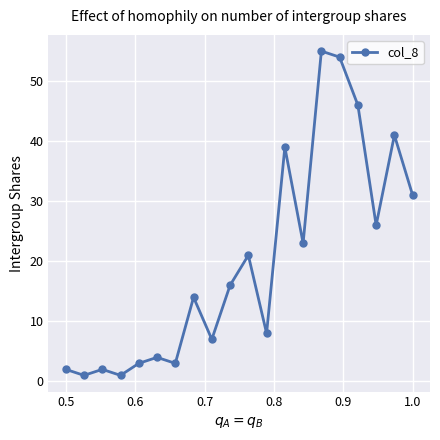

What is the greatest value displayed?

55